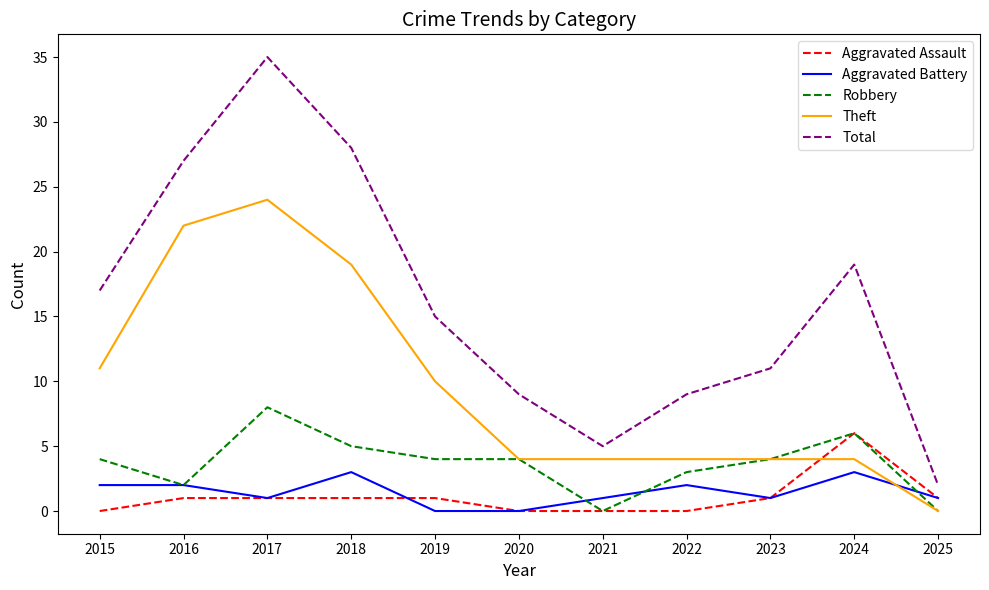

Where does the Aggravated Battery series first go above 1?

2015